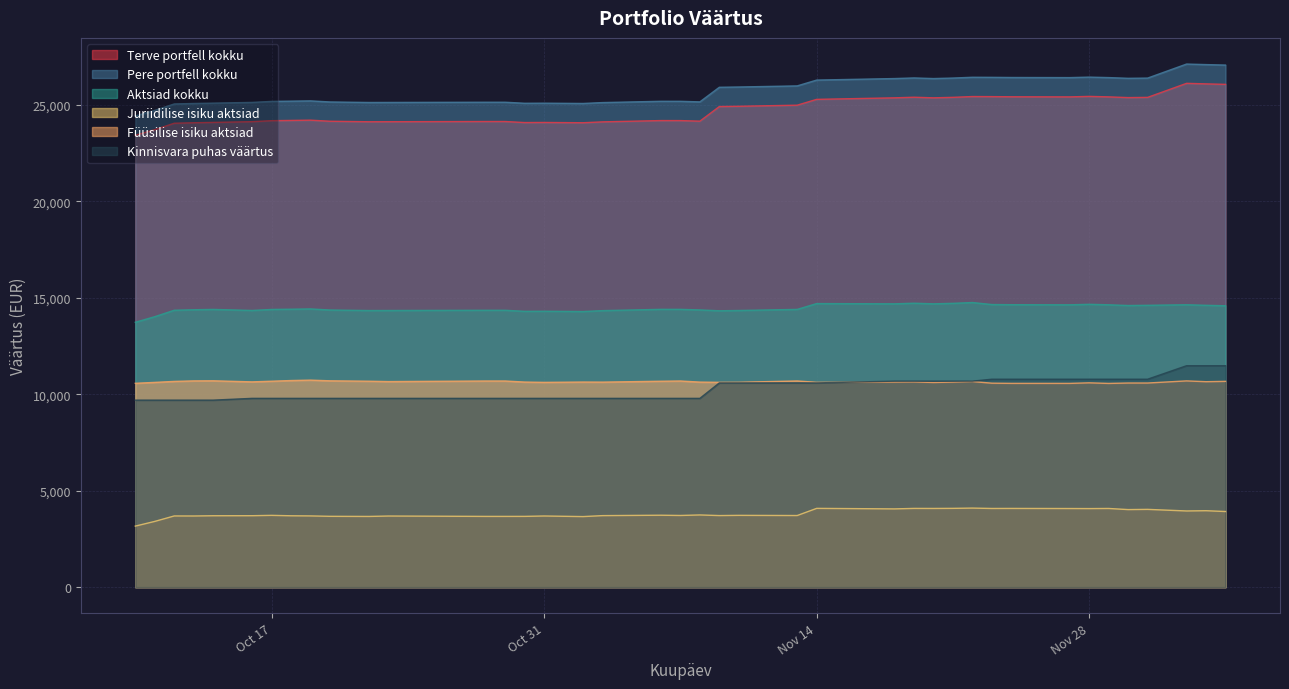

True or false: Füüsilise isiku aktsiad and Juriidilise isiku aktsiad cross at least once.

False